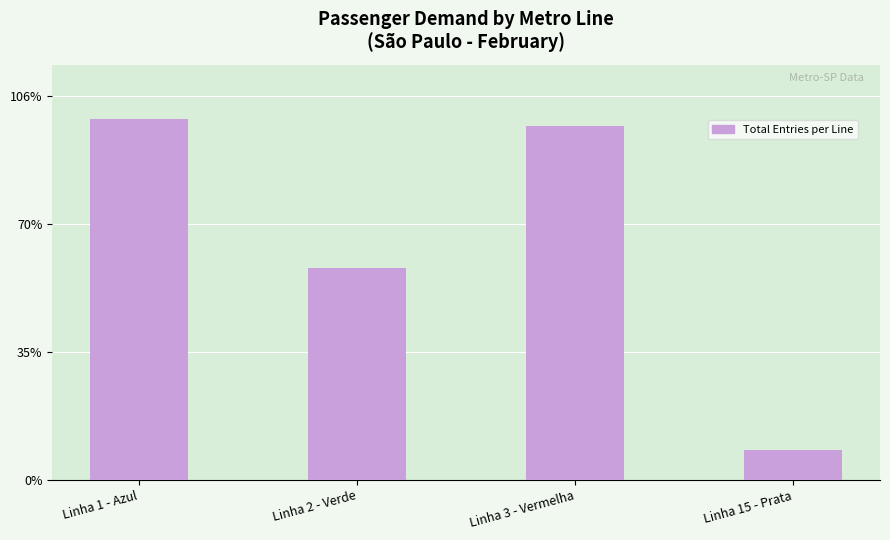

The chart shows a value of 826 at Linha 2 - Verde. True or false?

True